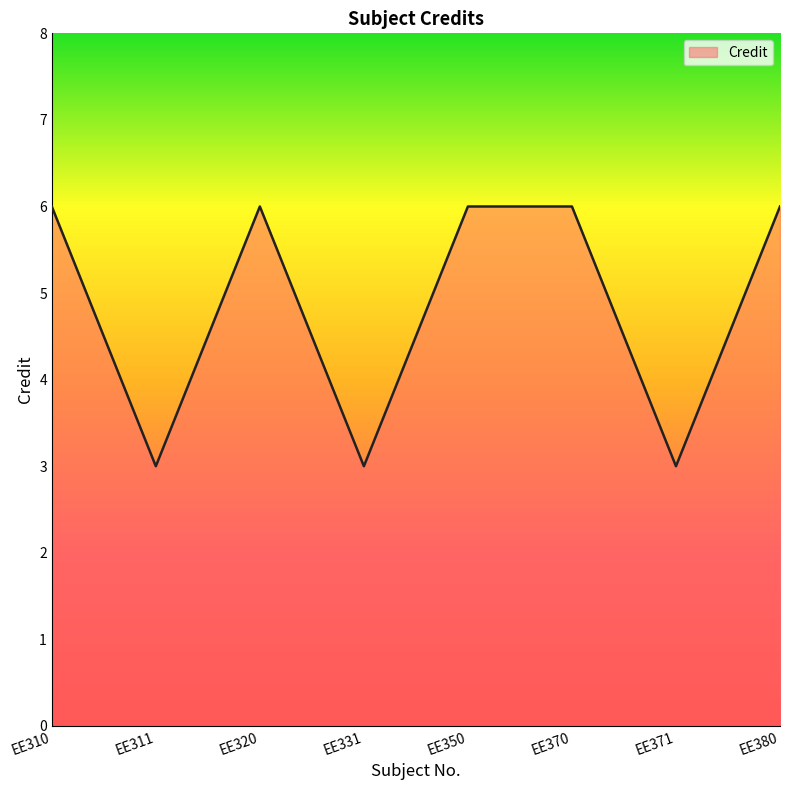

Reading left to right, transcribe all the data shown in this chart.

EE310=6	EE311=3	EE320=6	EE331=3	EE350=6	EE370=6	EE371=3	EE380=6